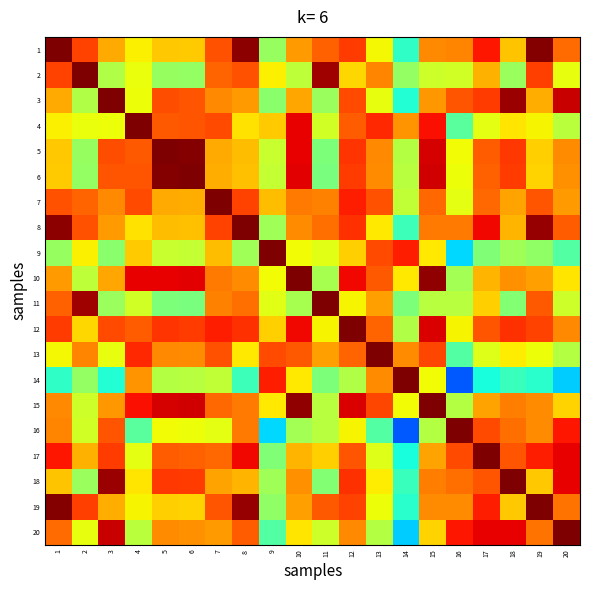

What is the minimum value shown in the chart?

0.2